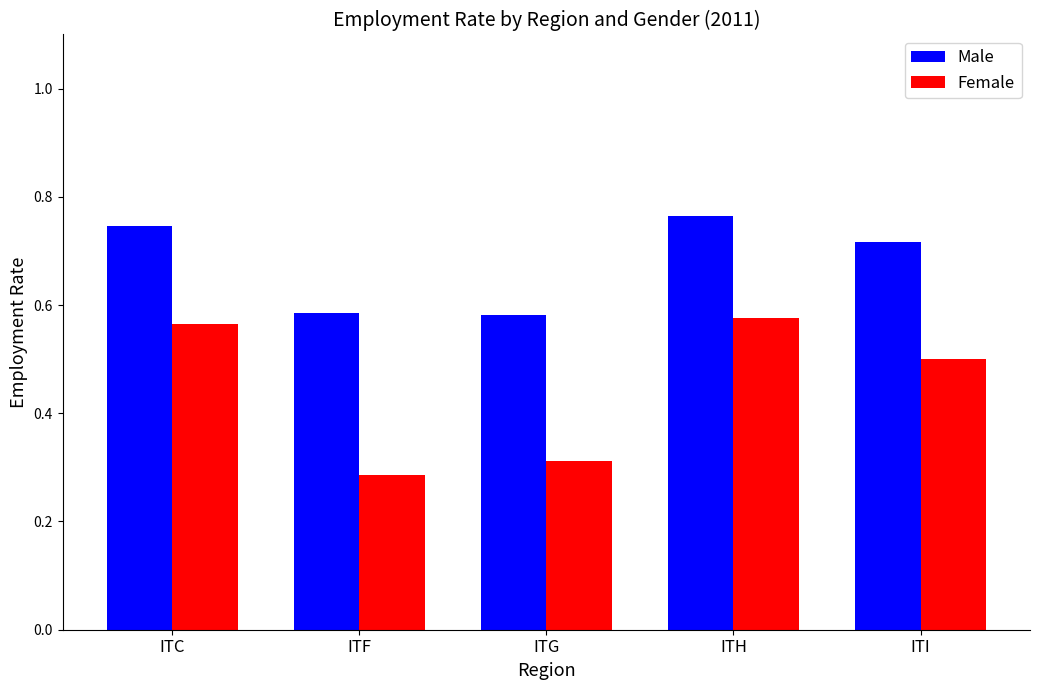

At how many categories does at least one series exceed 0?

5